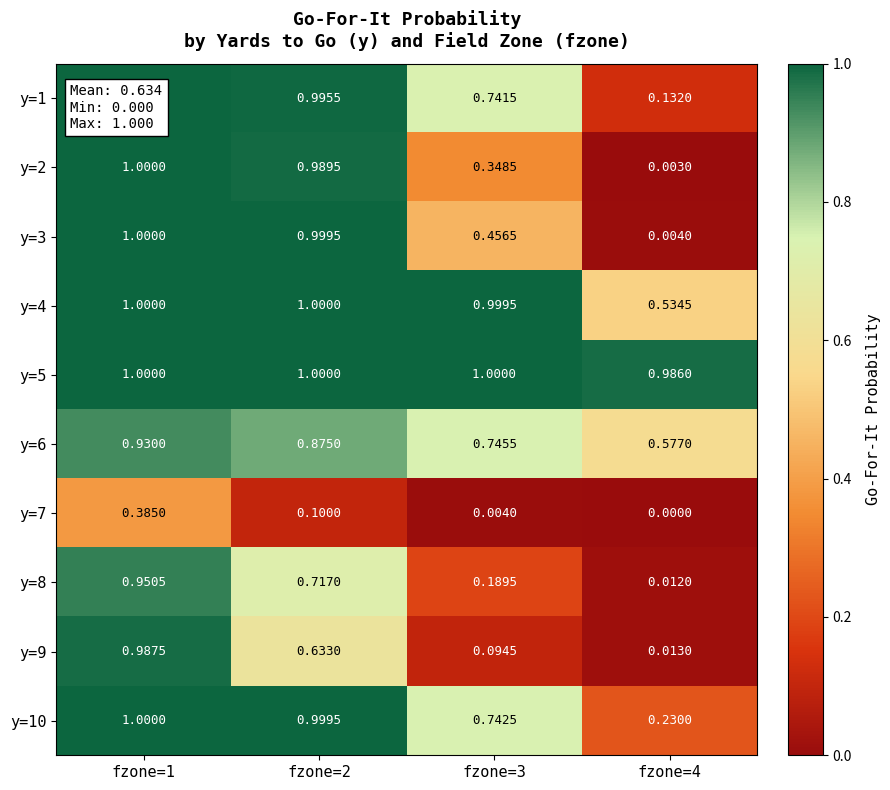

Is the value of y=4 at fzone=1 greater than the value of y=6 at fzone=1?

Yes